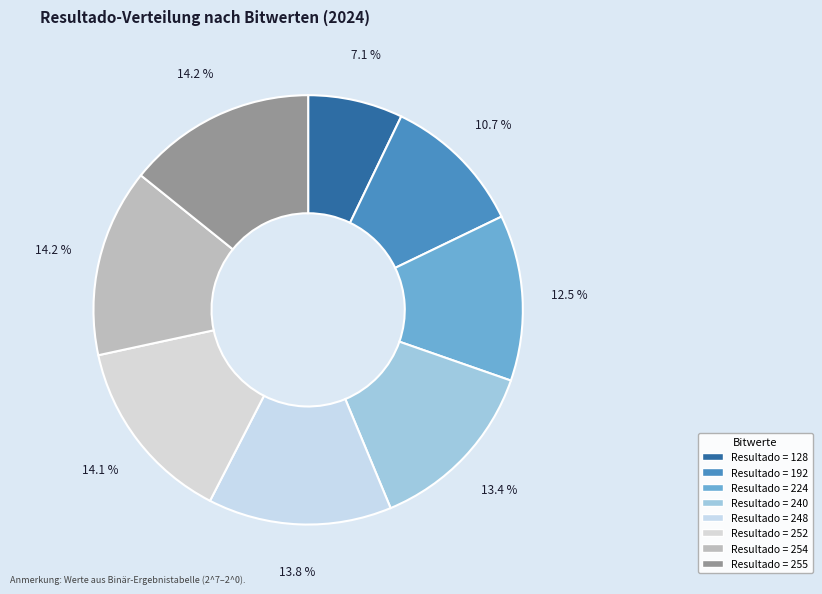

How many segments does this pie chart have?

8